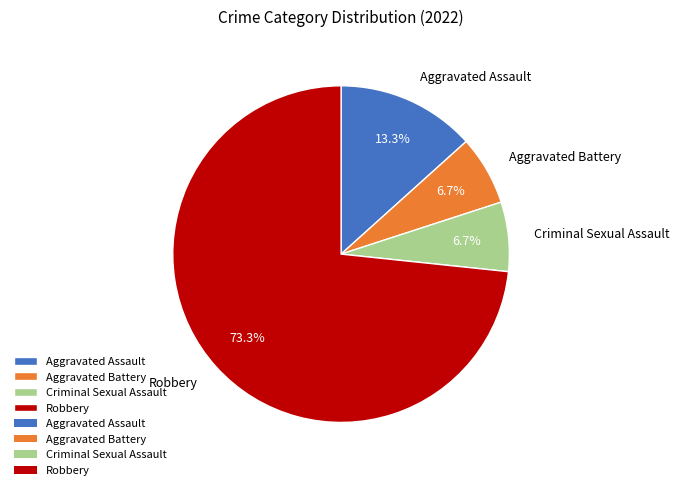

Which slice is the largest?

Robbery